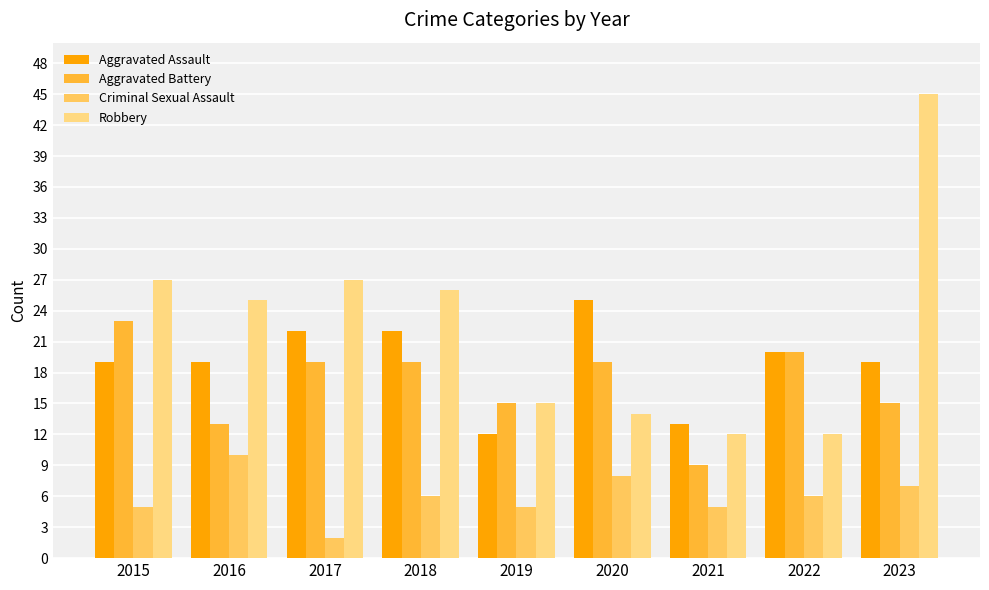

Read the Aggravated Assault value at 2022, to the nearest 10.

20